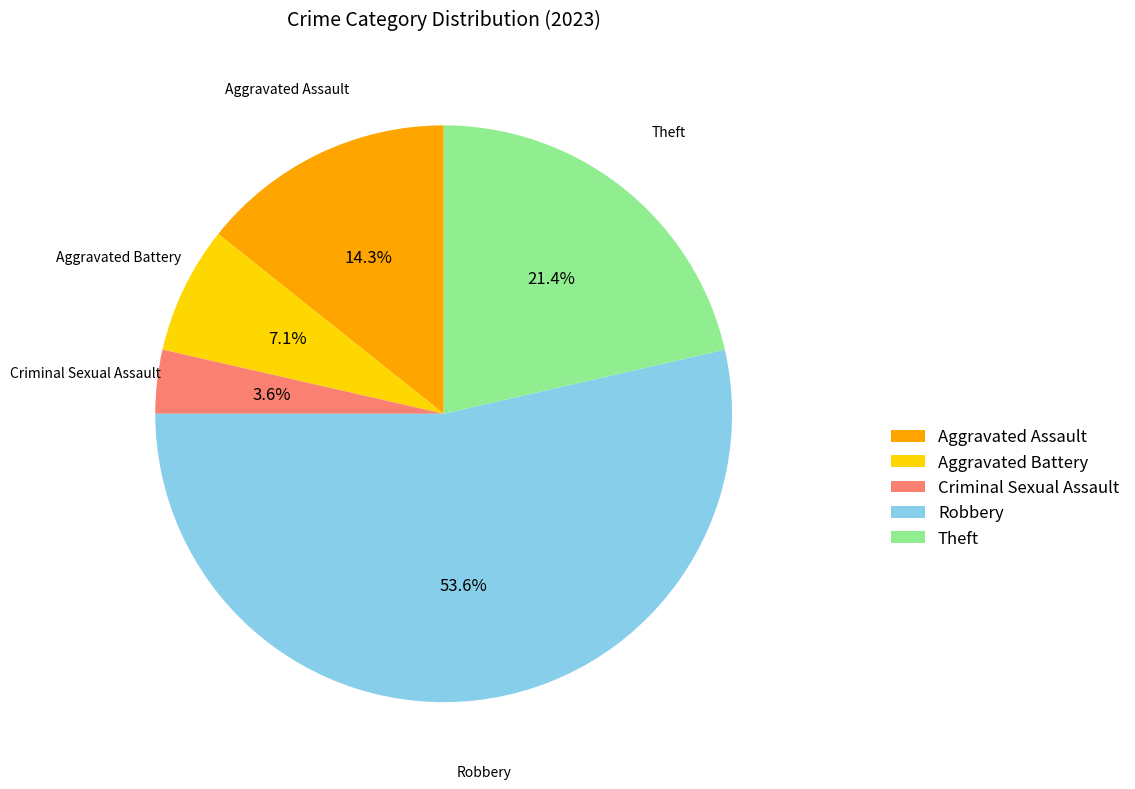

Rank the categories by value from highest to lowest.

Robbery, Theft, Aggravated Assault, Aggravated Battery, Criminal Sexual Assault